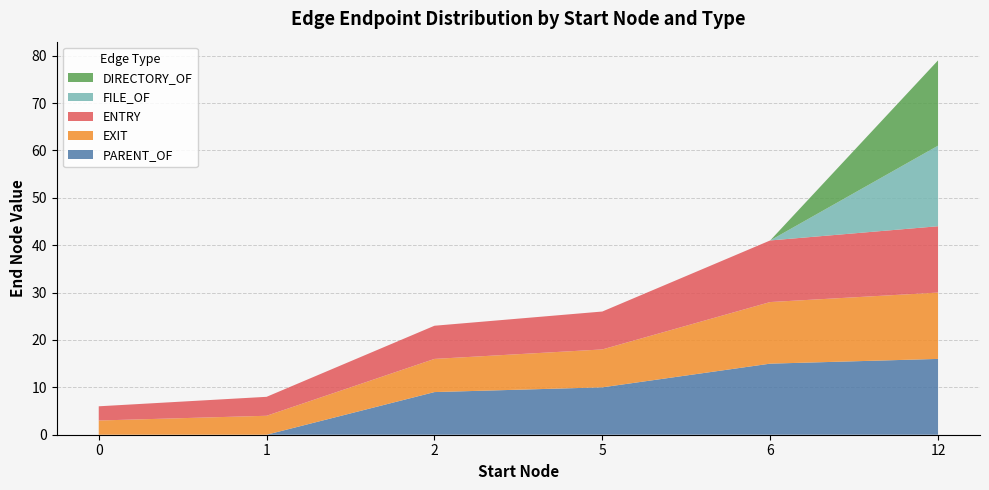

Reading left to right, extract all data points from this chart.

ENTRY: 3	4	7	8	13	14
EXIT: 3	4	7	8	13	14
PARENT_OF: 0	0	9	10	15	16
FILE_OF: 0	0	0	0	0	17
DIRECTORY_OF: 0	0	0	0	0	18